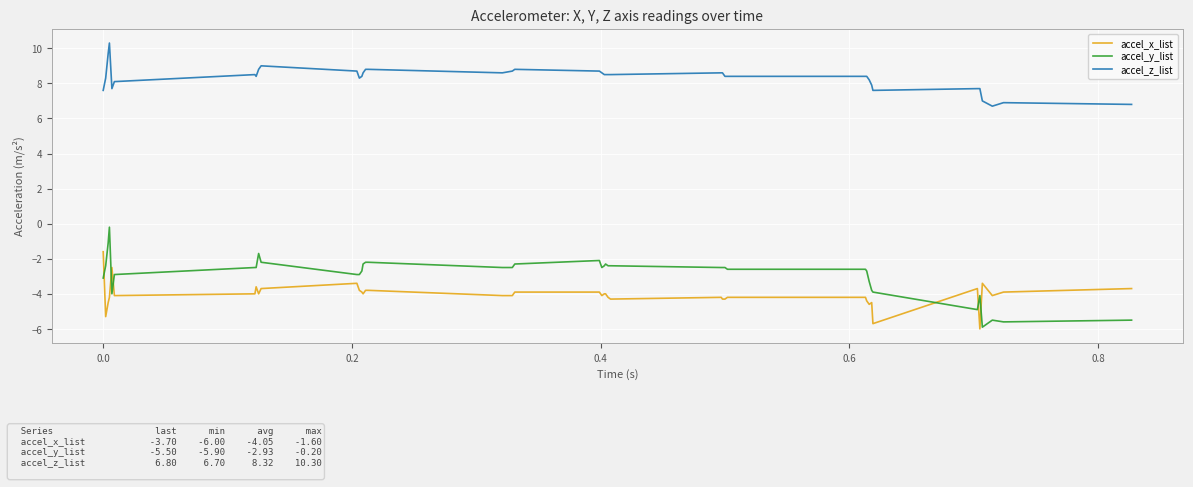

Which series has the widest spread of values?

accel_y_list